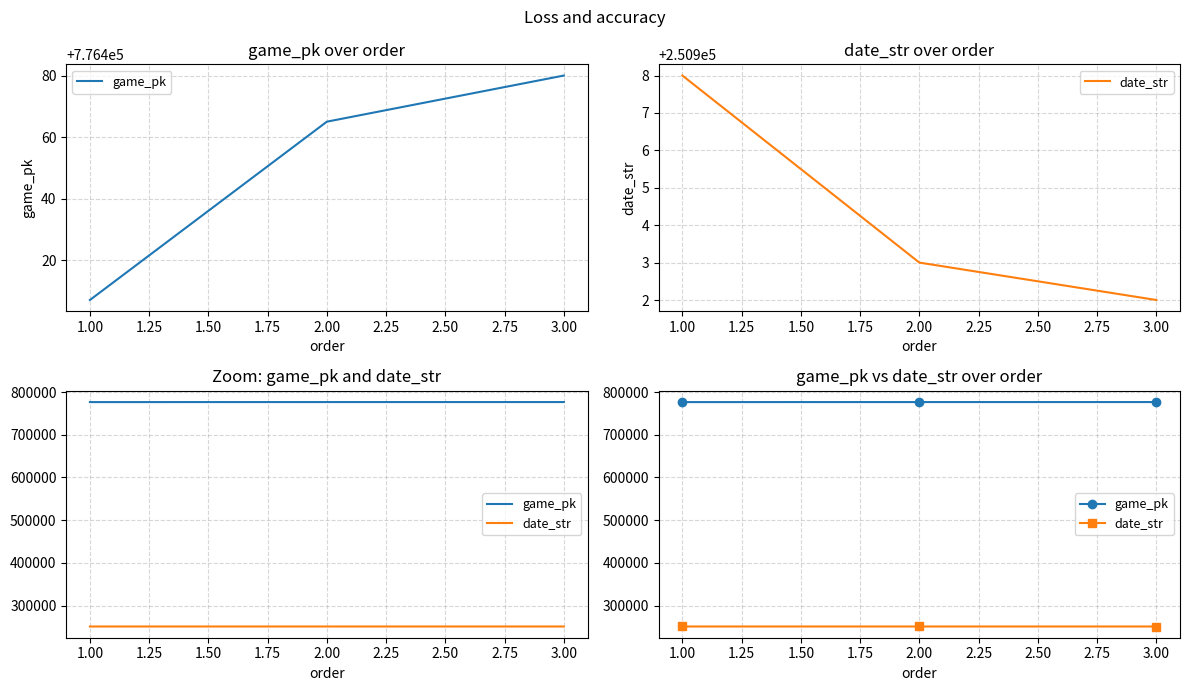

What is the maximum value shown in the chart?

776480